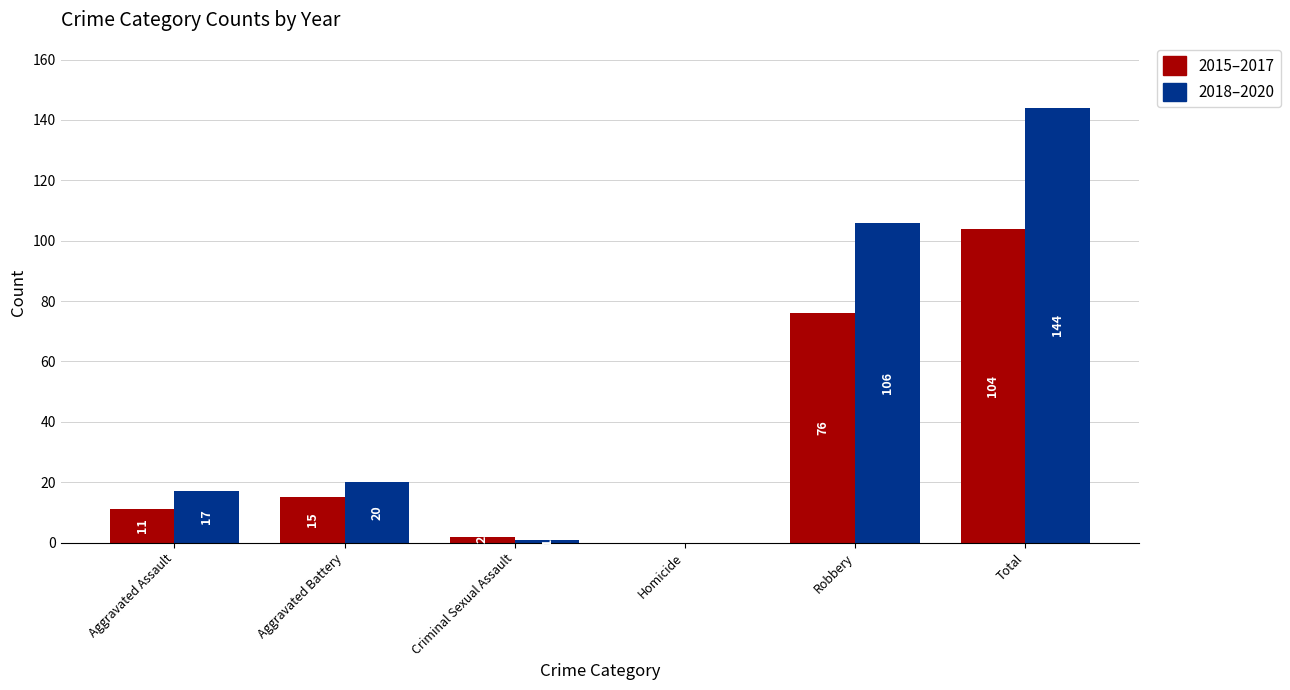

How many categories are shown in the chart?

6